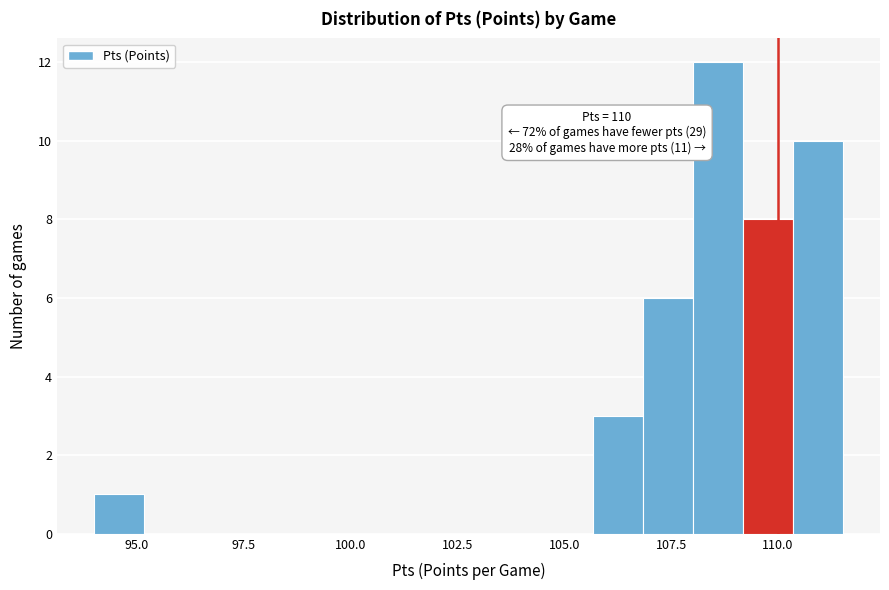

Around what value on the x-axis is the tallest bar? Give the approximate position of its centre, as read against the axis.

108.5